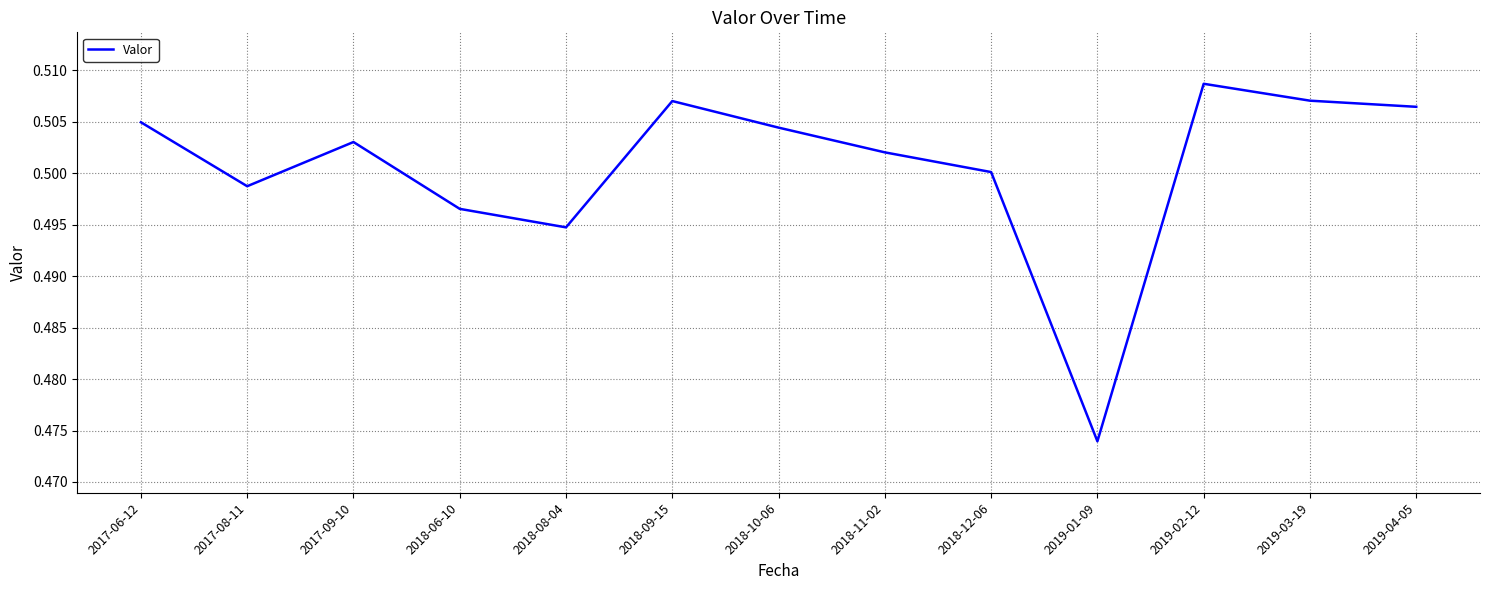

Which label corresponds to the largest value in the chart?

2019-02-12